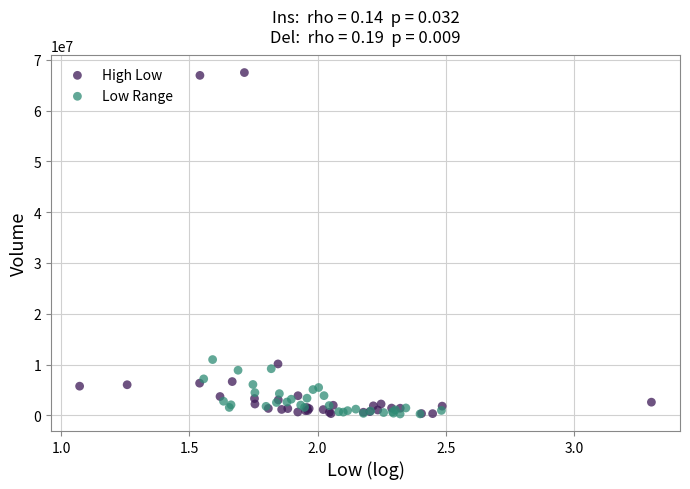

Which series has the widest spread of Y values?

High Low